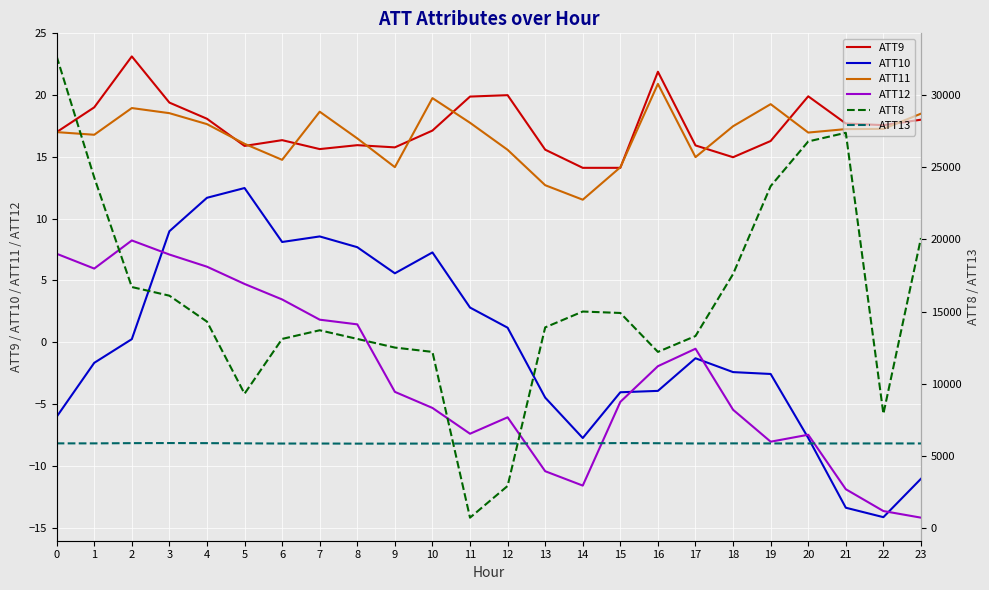

Is the value of ATT13 at 21 greater than the value of ATT10 at 4?

Yes